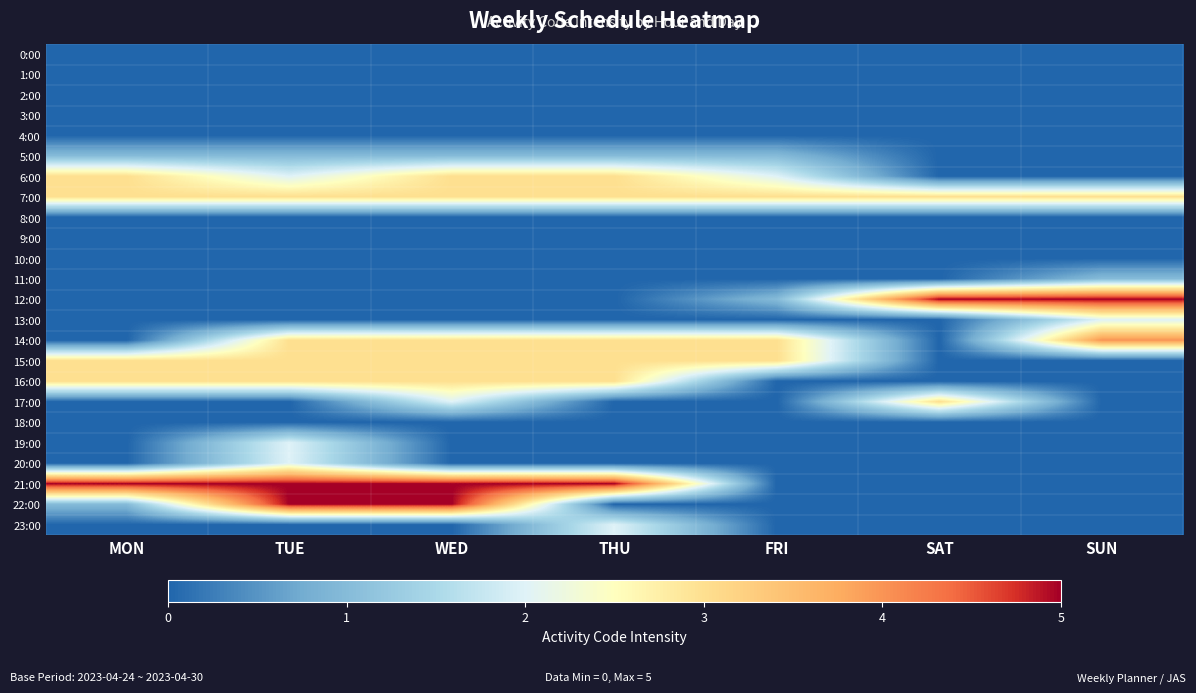

Reading left to right, list all the values displayed in this chart.

0:00: MON=0	TUE=0	WED=0	THU=0	FRI=0	SAT=0	SUN=0
1:00: MON=0	TUE=0	WED=0	THU=0	FRI=0	SAT=0	SUN=0
2:00: MON=0	TUE=0	WED=0	THU=0	FRI=0	SAT=0	SUN=0
3:00: MON=0	TUE=0	WED=0	THU=0	FRI=0	SAT=0	SUN=0
4:00: MON=0	TUE=0	WED=0	THU=0	FRI=0	SAT=0	SUN=0
5:00: MON=1	TUE=1	WED=1	THU=1	FRI=1	SAT=0	SUN=0
6:00: MON=3	TUE=2	WED=3	THU=3	FRI=2	SAT=0	SUN=0
7:00: MON=3	TUE=3	WED=3	THU=3	FRI=3	SAT=3	SUN=3
8:00: MON=0	TUE=0	WED=0	THU=0	FRI=0	SAT=0	SUN=0
9:00: MON=0	TUE=0	WED=0	THU=0	FRI=0	SAT=0	SUN=0
10:00: MON=0	TUE=0	WED=0	THU=0	FRI=0	SAT=0	SUN=0
11:00: MON=0	TUE=0	WED=0	THU=0	FRI=0	SAT=0	SUN=1
12:00: MON=0	TUE=0	WED=0	THU=0	FRI=1	SAT=5	SUN=5
13:00: MON=0	TUE=0	WED=0	THU=0	FRI=0	SAT=0	SUN=2
14:00: MON=0	TUE=3	WED=3	THU=3	FRI=3	SAT=0	SUN=4
15:00: MON=3	TUE=3	WED=3	THU=3	FRI=3	SAT=0	SUN=0
16:00: MON=3	TUE=3	WED=3	THU=3	FRI=0	SAT=0	SUN=0
17:00: MON=0	TUE=0	WED=2	THU=0	FRI=0	SAT=3	SUN=0
18:00: MON=0	TUE=0	WED=0	THU=0	FRI=0	SAT=0	SUN=0
19:00: MON=0	TUE=2	WED=0	THU=0	FRI=0	SAT=0	SUN=0
20:00: MON=0	TUE=2	WED=0	THU=0	FRI=0	SAT=0	SUN=0
21:00: MON=5	TUE=5	WED=5	THU=5	FRI=0	SAT=0	SUN=0
22:00: MON=1	TUE=5	WED=5	THU=0	FRI=0	SAT=0	SUN=0
23:00: MON=0	TUE=0	WED=0	THU=2	FRI=0	SAT=0	SUN=0